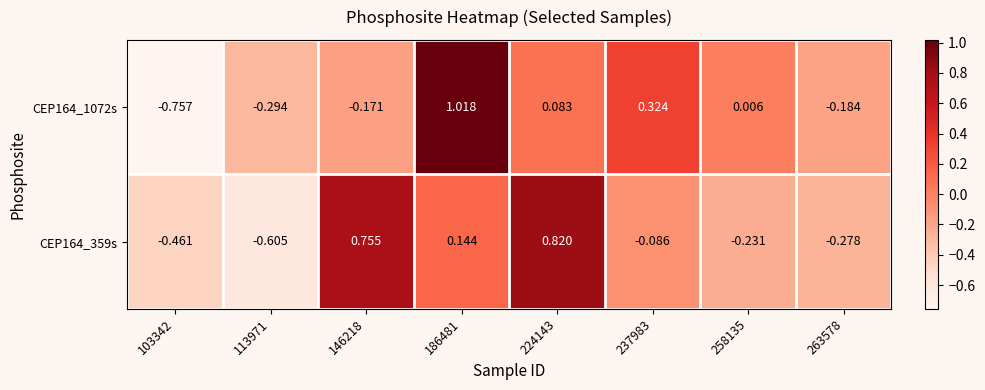

Is the value of CEP164_359s at 113971 greater than the value of CEP164_1072s at 146218?

No